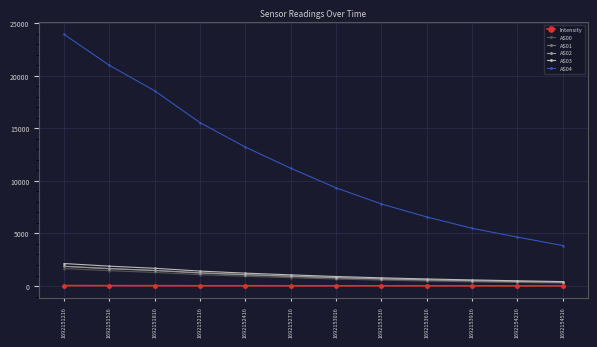

What is the average value of the AS00 series?

828.1